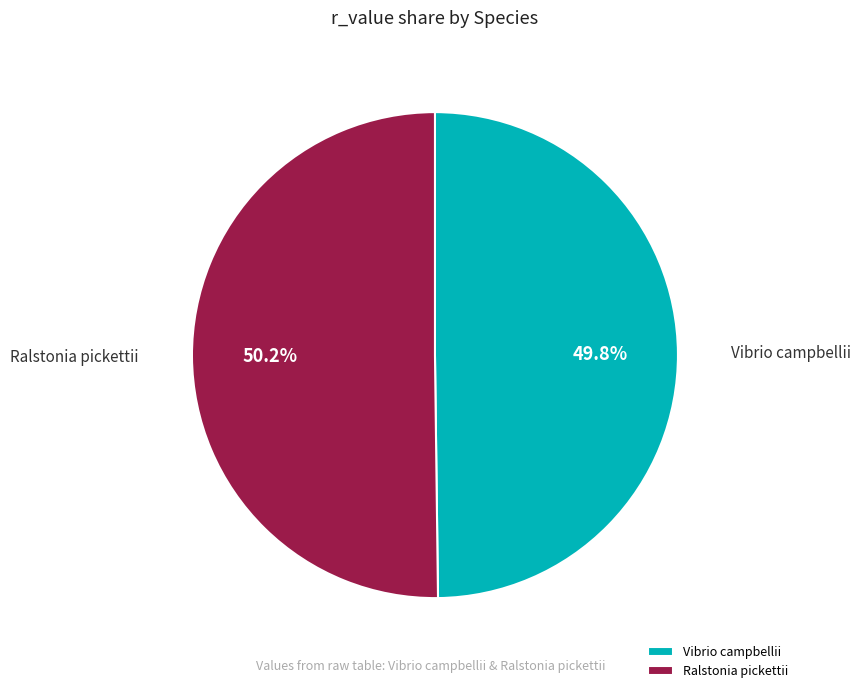

Is there a majority slice in this chart?

Yes